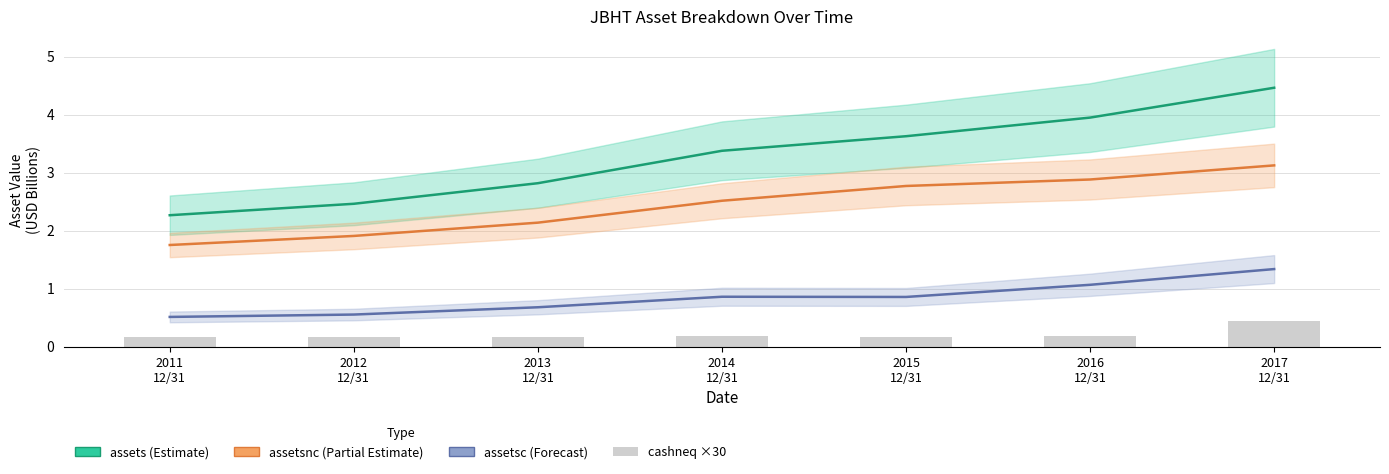

What is the highest value of the assetsc series?

1.3